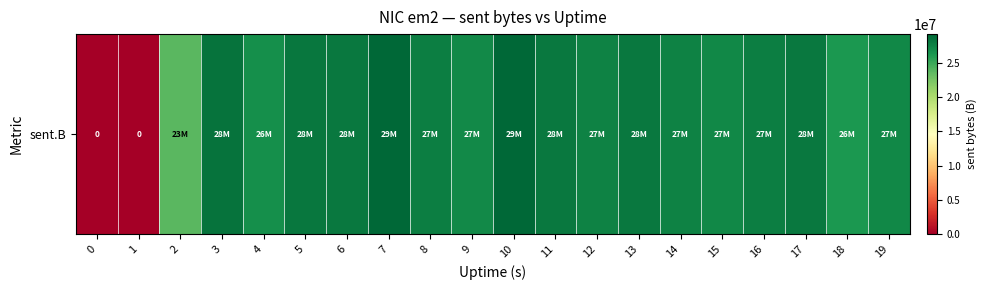

What is the sum of the values at 2 and 12?

51297260